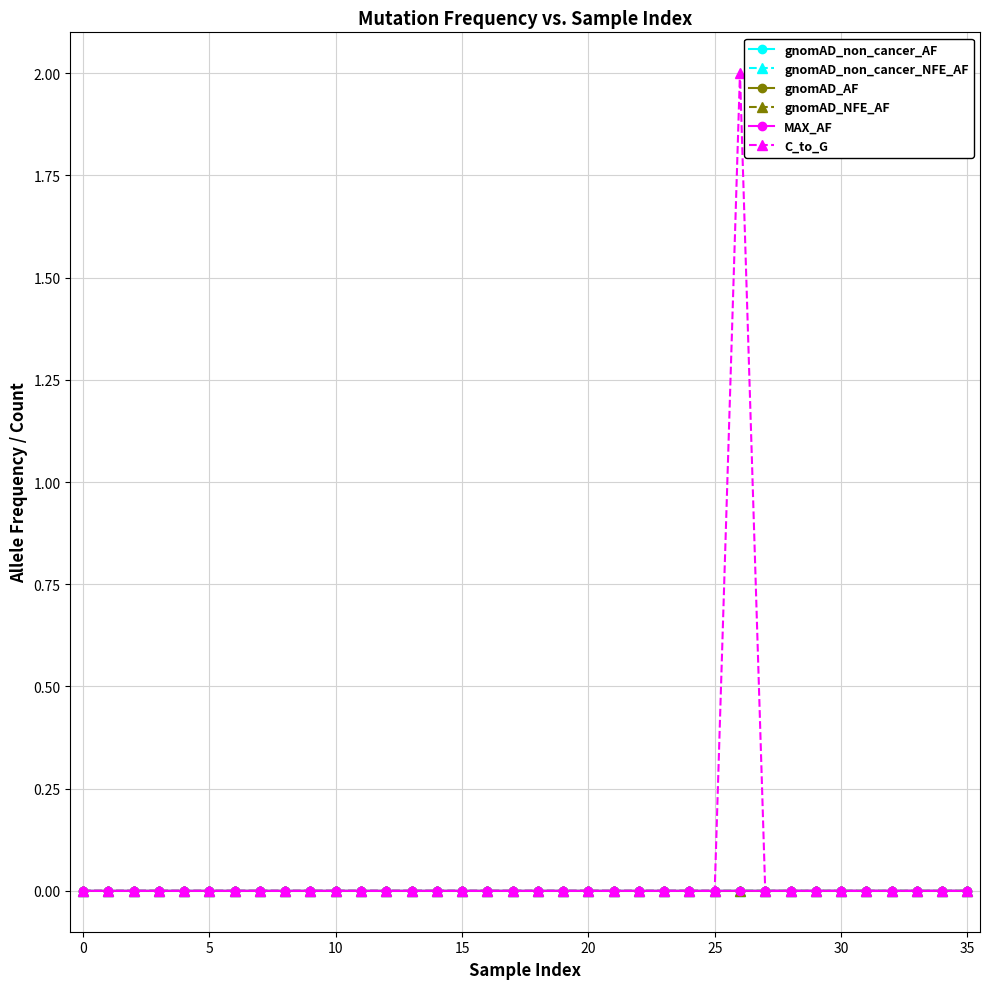

Does the chart have visible grid lines?

Yes